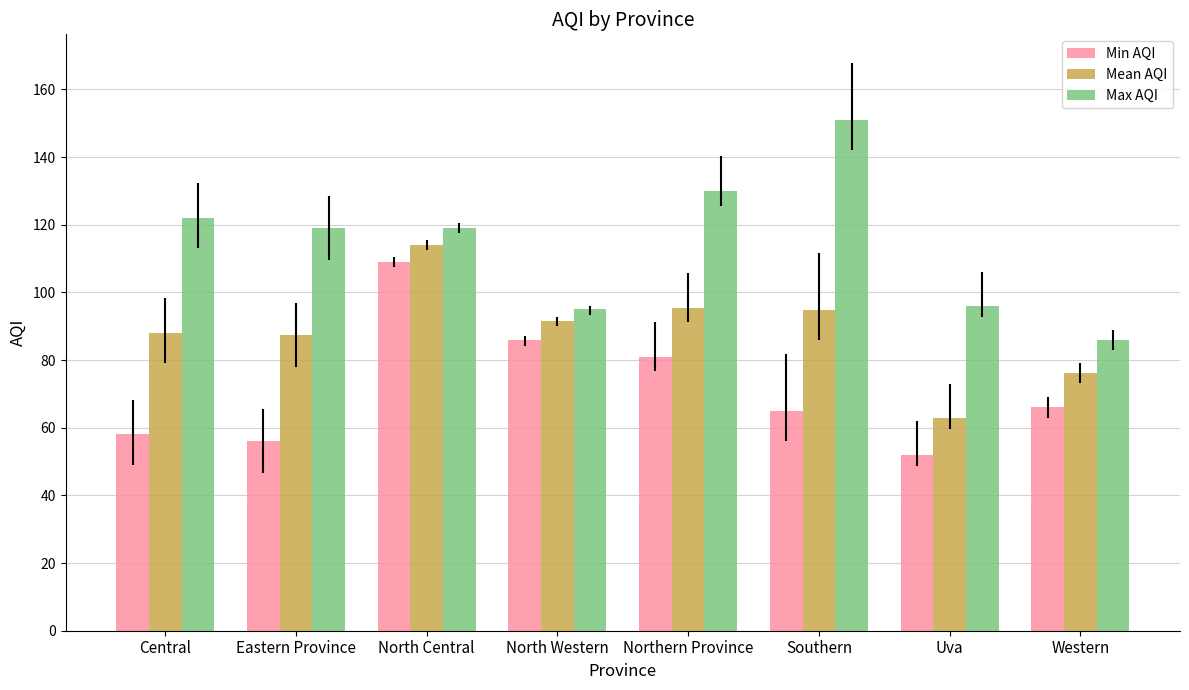

What is the value of the Max AQI bar at the 7th from the left?

96.0